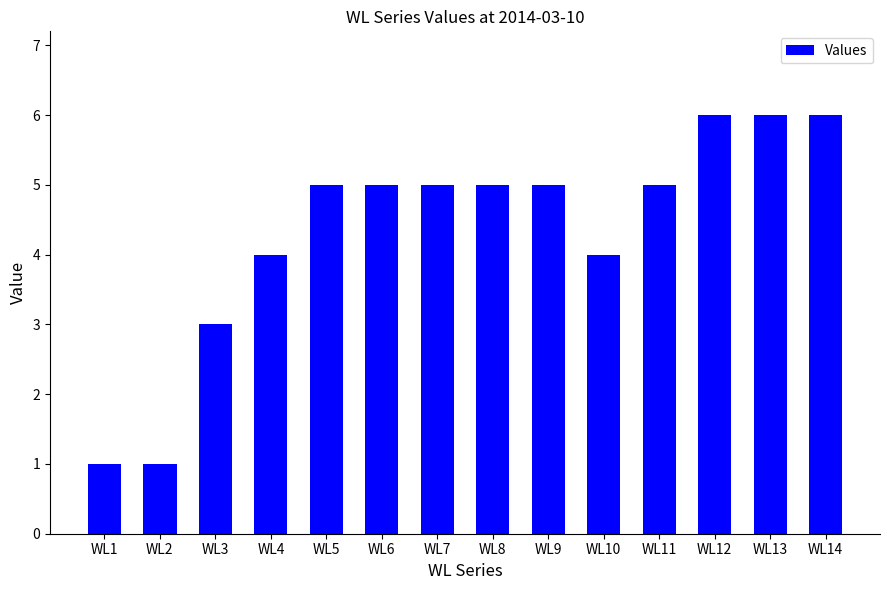

Is it true that the value at WL14 is 6?

True